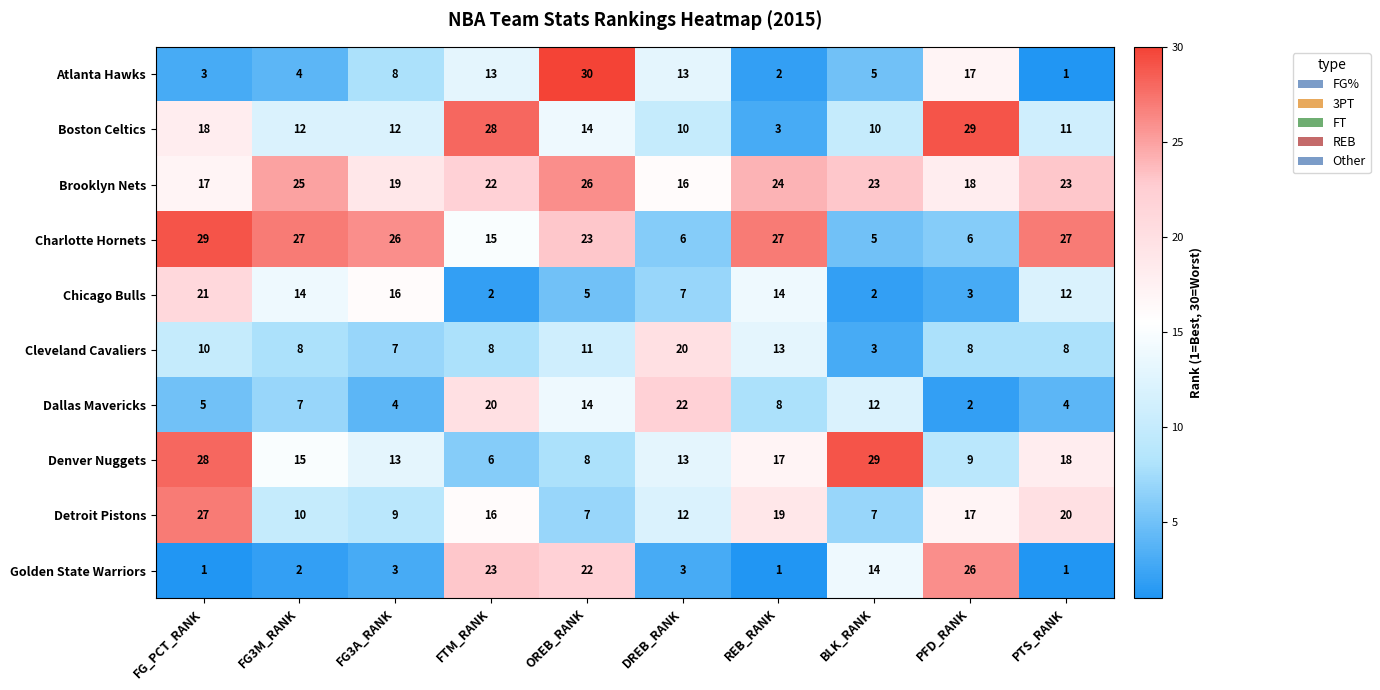

At FG3A_RANK, list the series in order from largest to smallest.

Charlotte Hornets, Brooklyn Nets, Chicago Bulls, Denver Nuggets, Boston Celtics, Detroit Pistons, Atlanta Hawks, Cleveland Cavaliers, Dallas Mavericks, Golden State Warriors